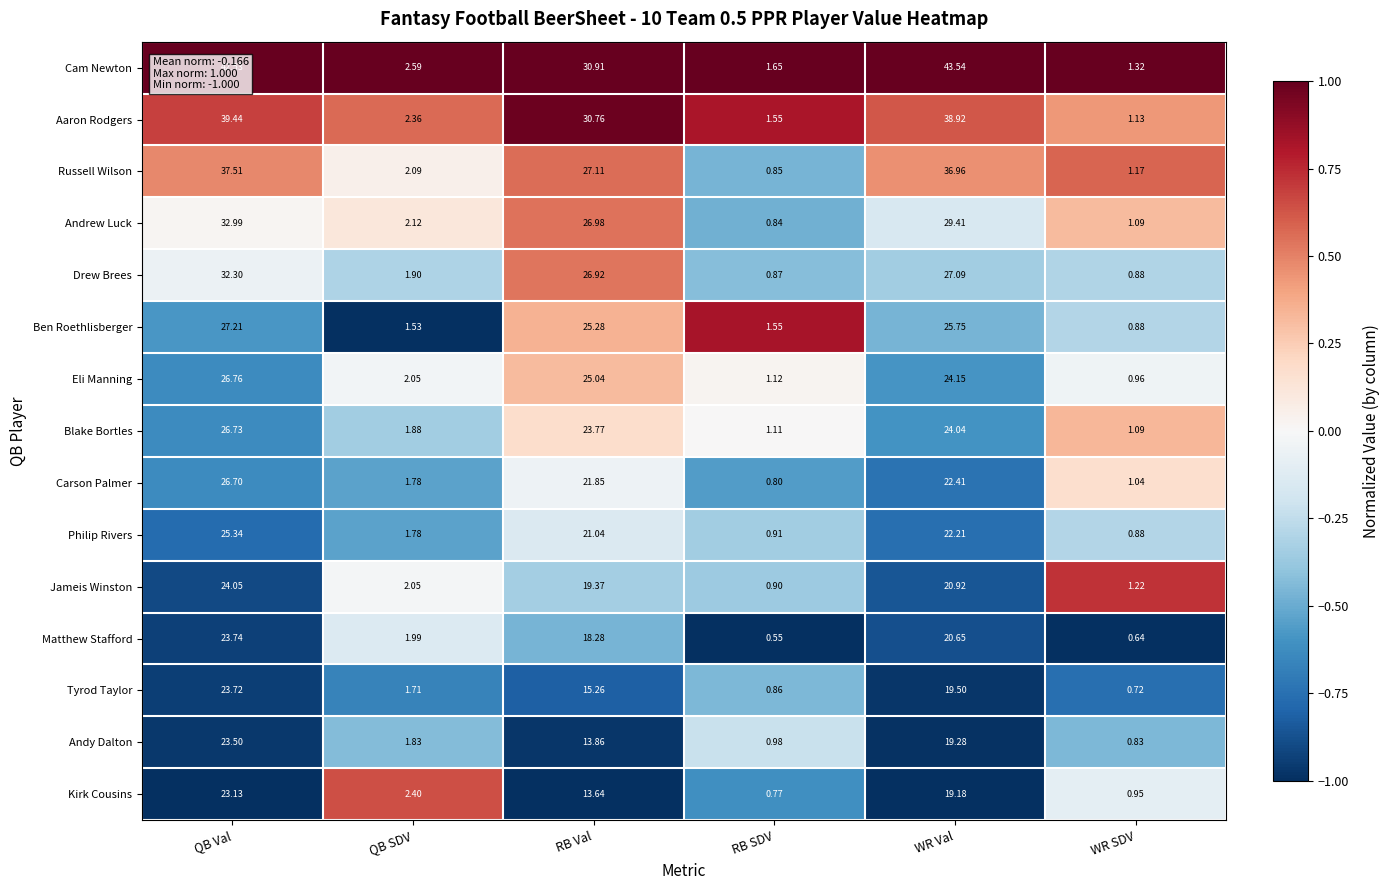

How many data points does each series have?

6